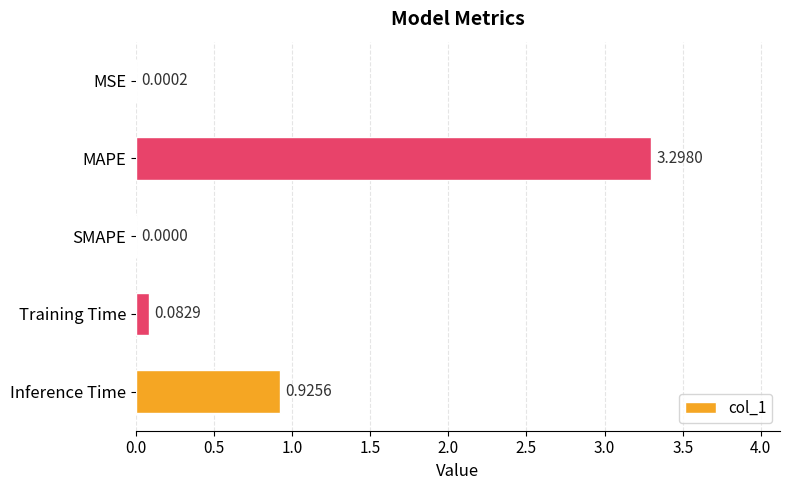

What is the sum of all values?

4.3